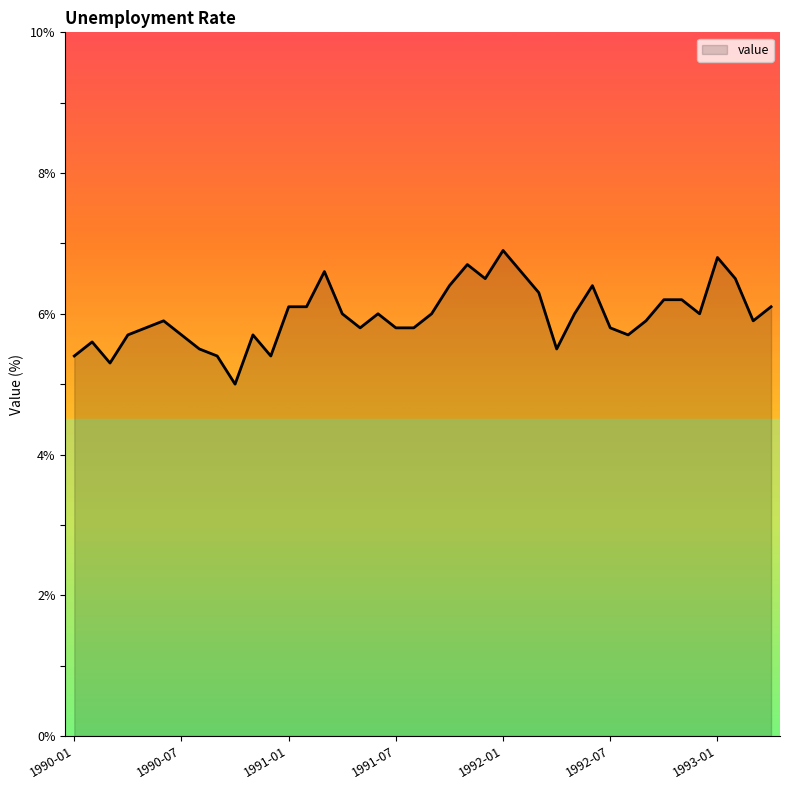

What is the maximum value shown in the chart?

6.9